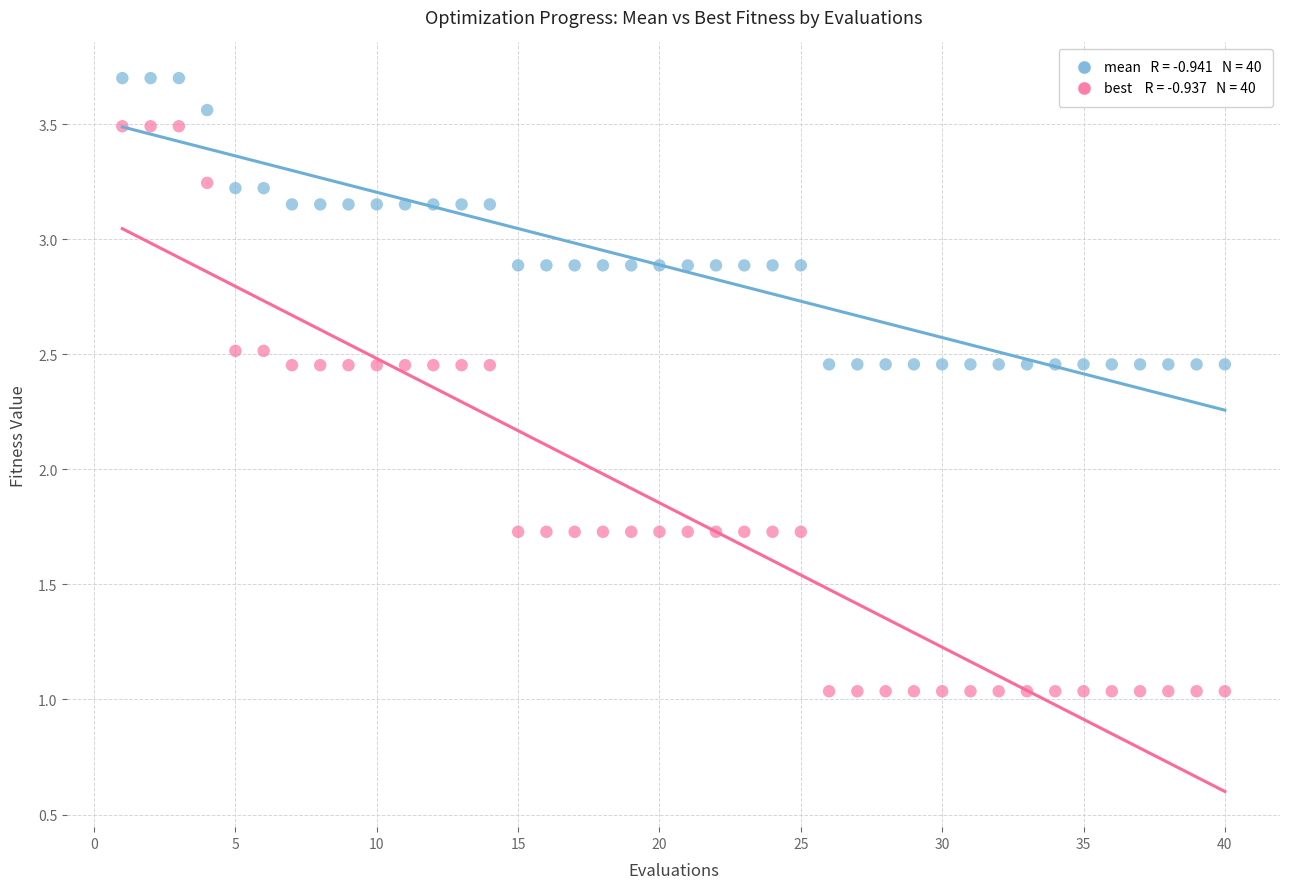

Across all data points, what is the range of Y values (max minus min)?

2.7